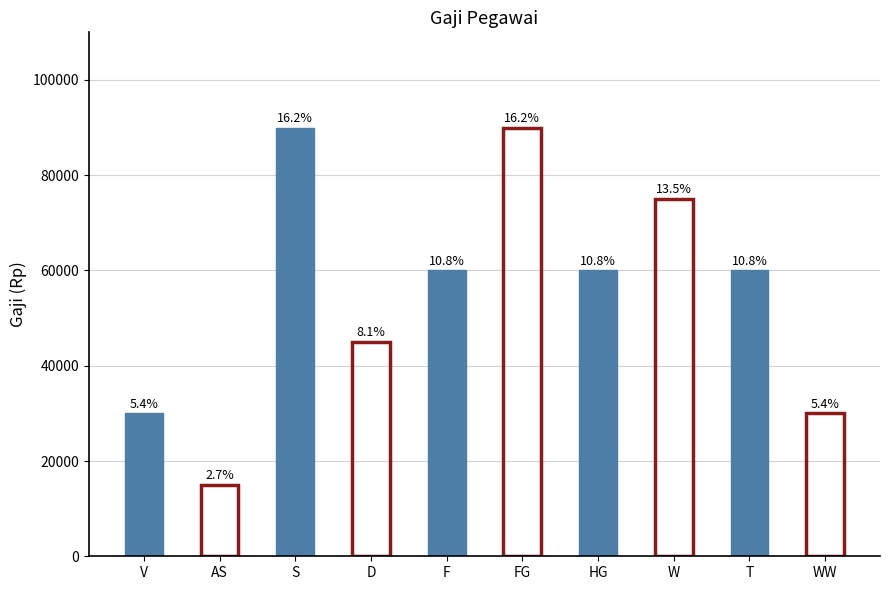

What value does the data have at D, to the nearest 100?

45000